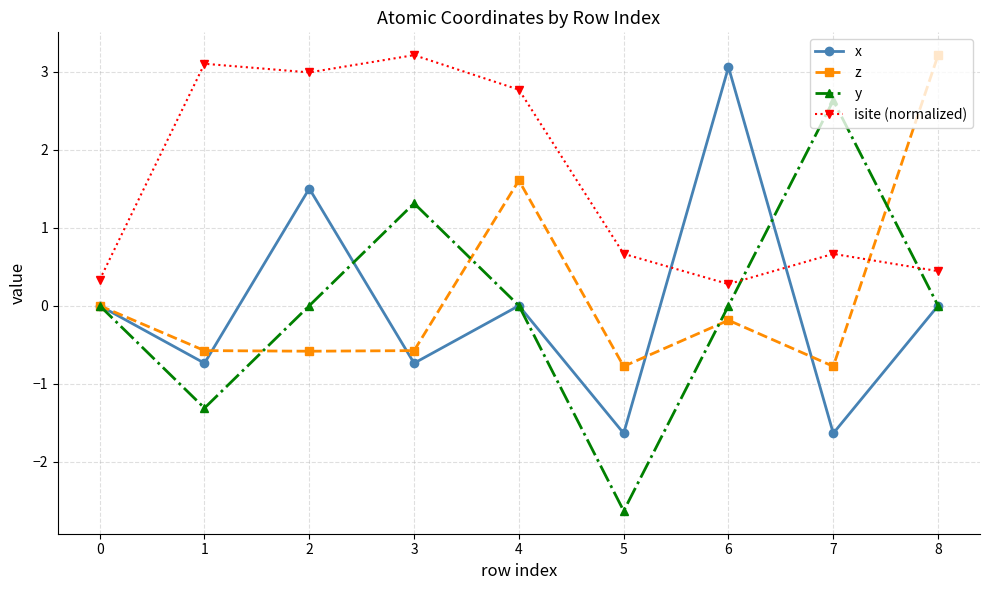

The value of isite (normalized) at 5 is 1.1. True or false?

False